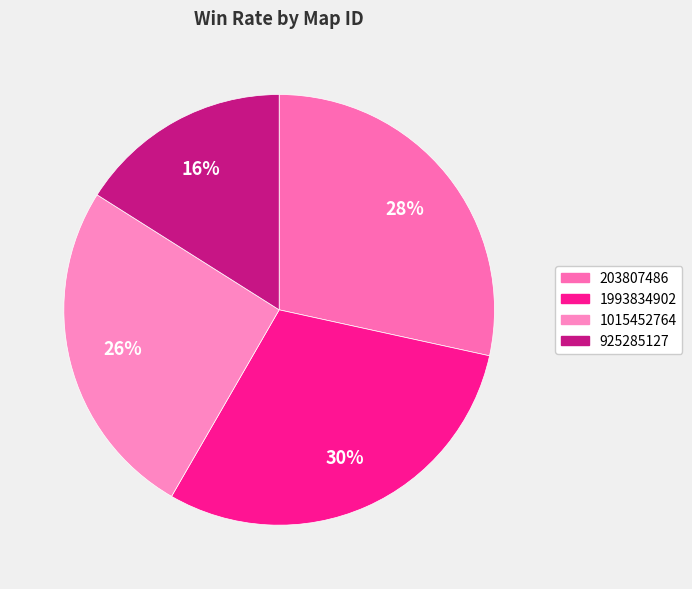

Does 203807486 represent more than half of the total?

No